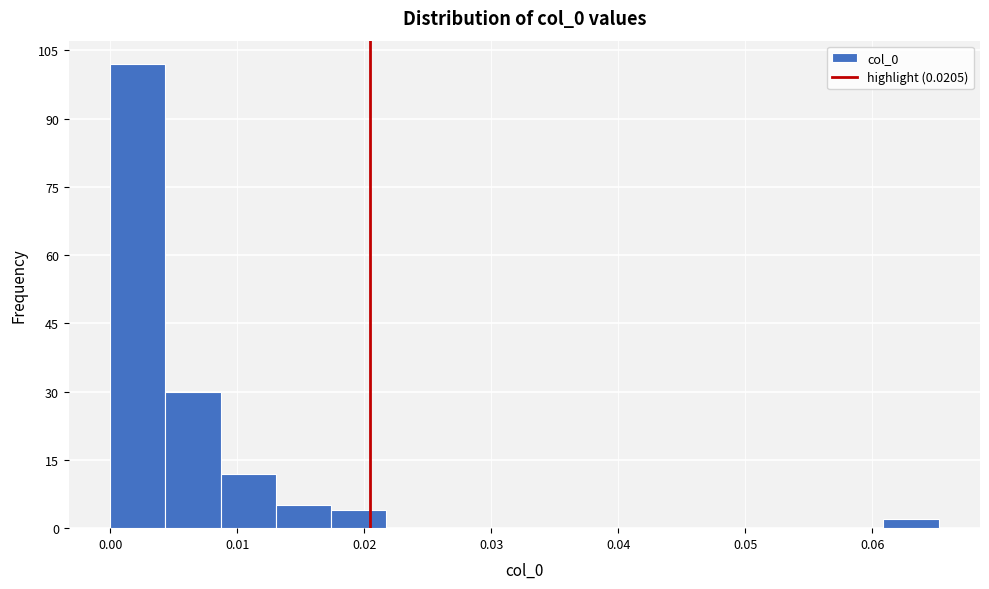

Reading left to right, list every bar in this chart as the range it spans on the x-axis followed by its height. Neither the bar edges nor the heights are printed on the chart, so give them approximately, as read against the axes.

0.000 to 0.004: 102
0.004 to 0.009: 30
0.009 to 0.013: 12
0.013 to 0.017: 6
0.017 to 0.022: 4
0.022 to 0.026: 0
0.026 to 0.030: 0
0.030 to 0.035: 0
0.035 to 0.039: 0
0.039 to 0.043: 0
0.043 to 0.048: 0
0.048 to 0.052: 0
0.052 to 0.057: 0
0.057 to 0.061: 0
0.061 to 0.065: 2